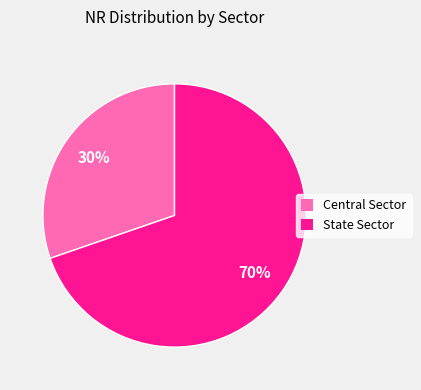

Which category accounts for the majority?

State Sector